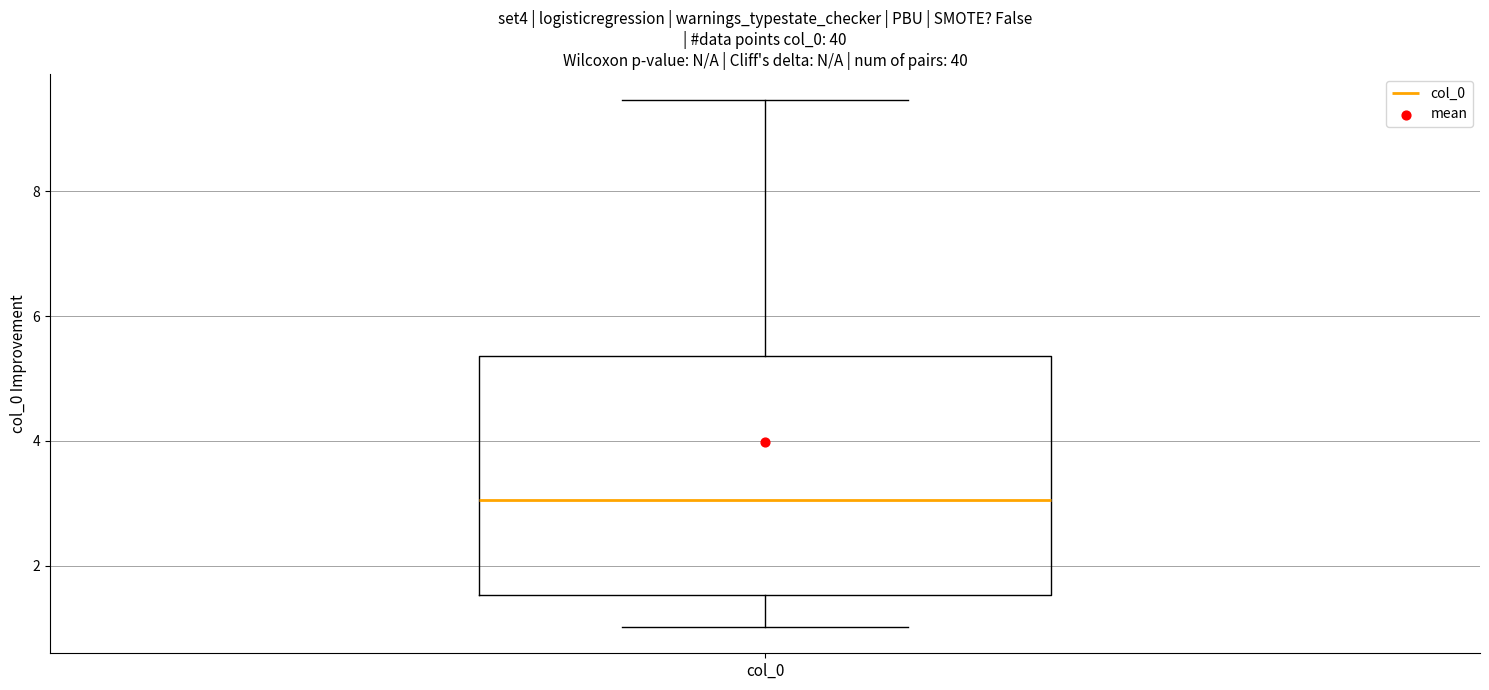

Where is the lower edge of the box for col_0 on the y-axis? The values are not printed on the chart, so give them approximately, as read against the axis.

1.6